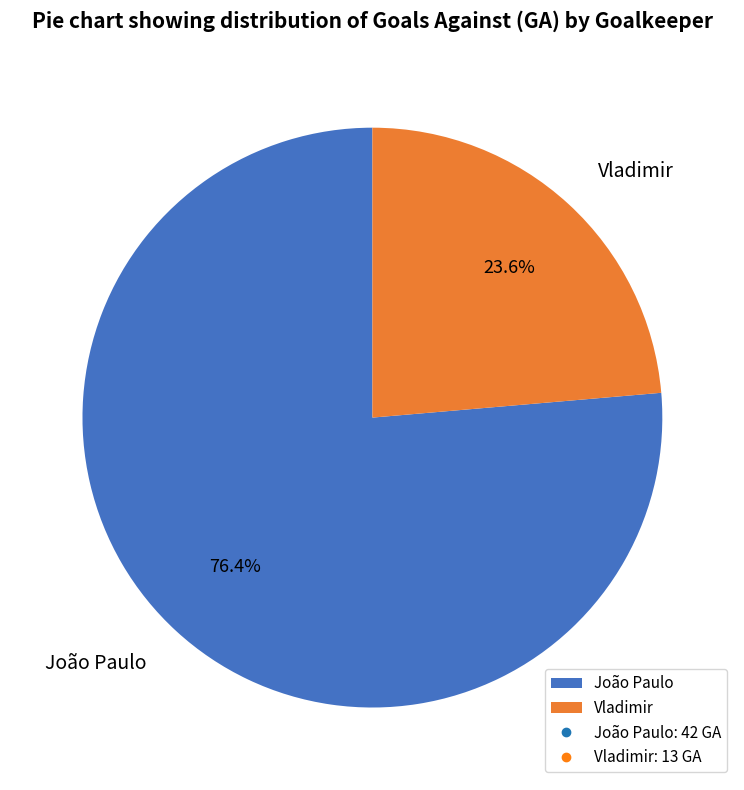

Which category has the smallest portion of the pie?

Vladimir